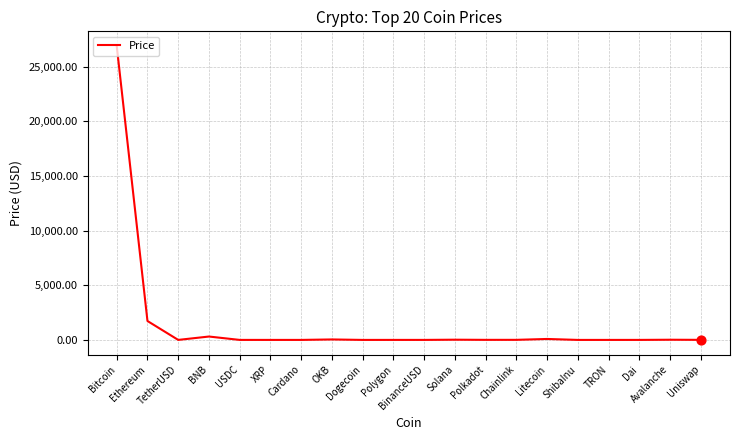

Between TRON and Bitcoin, which is larger?

Bitcoin